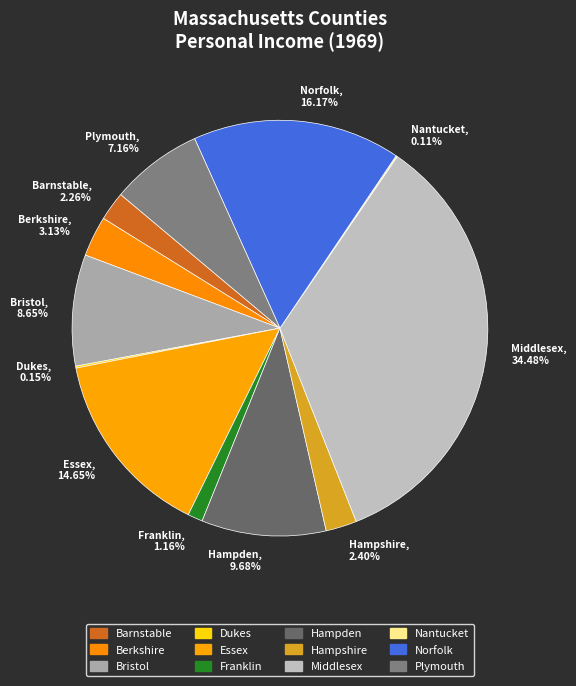

What is the largest slice in the pie chart?

Middlesex